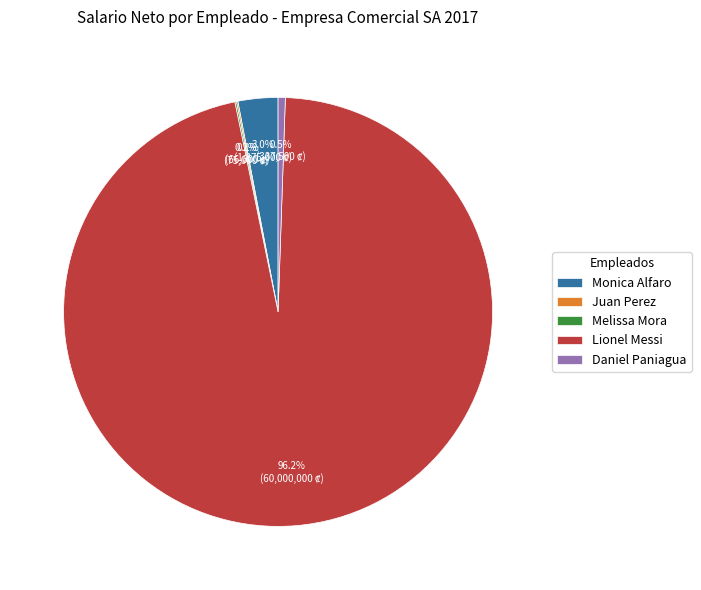

Is there any slice that represents more than half of the pie?

Yes